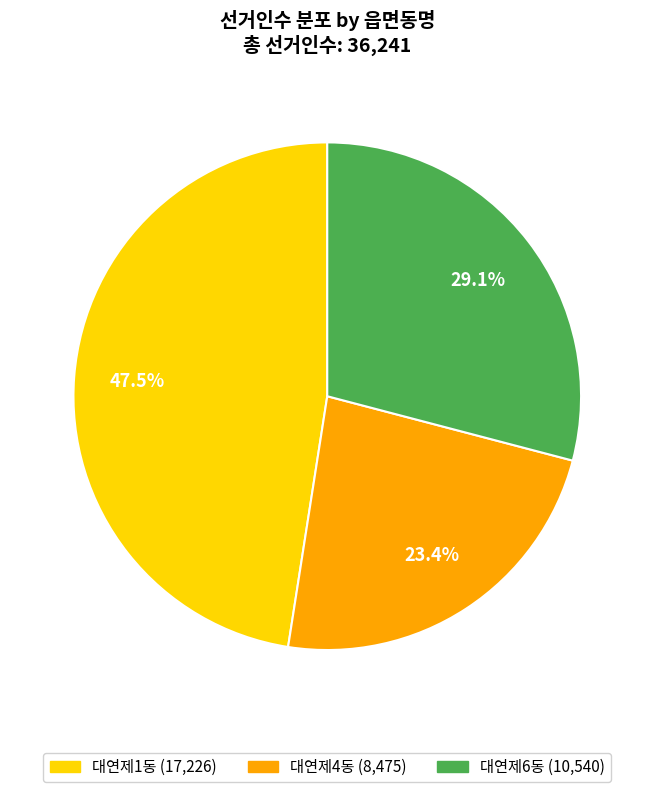

How many slices are in this pie chart?

3